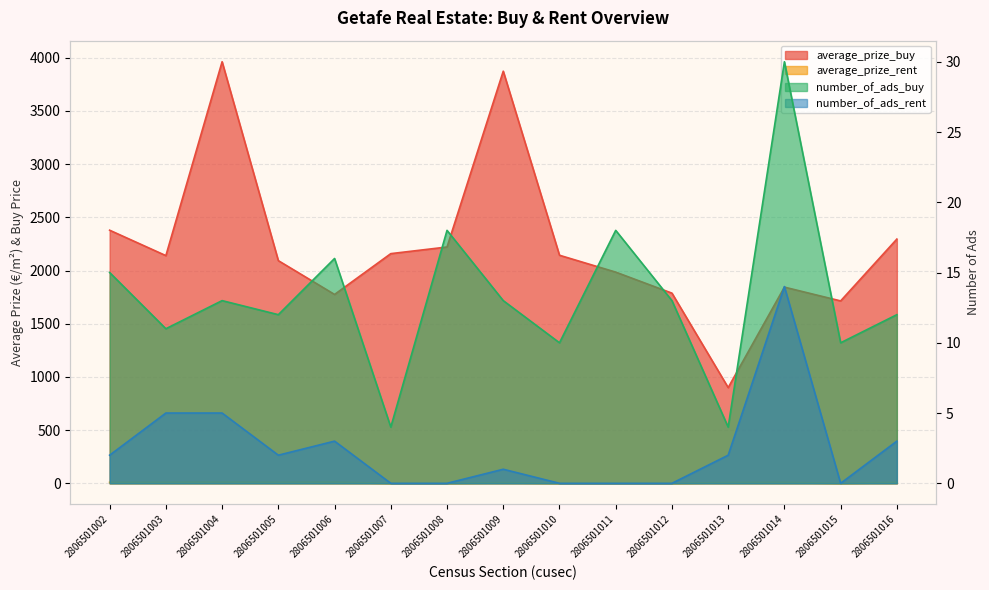

Which series has the largest total across all categories?

average_prize_buy